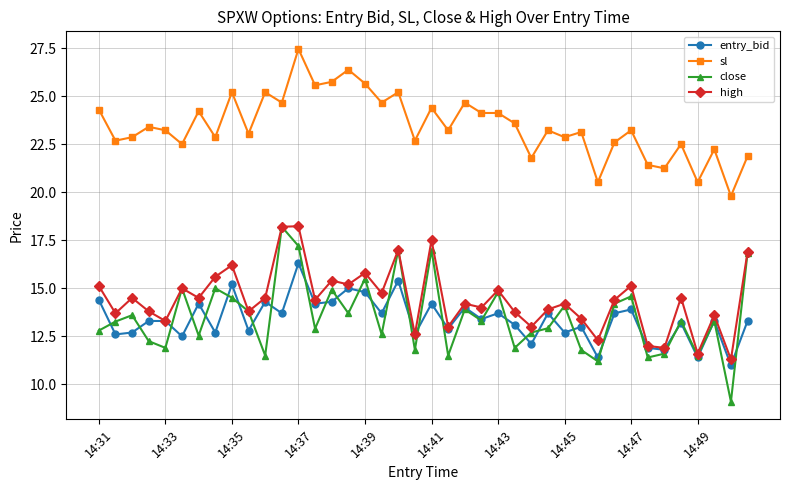

Which series has the largest total across all categories?

sl